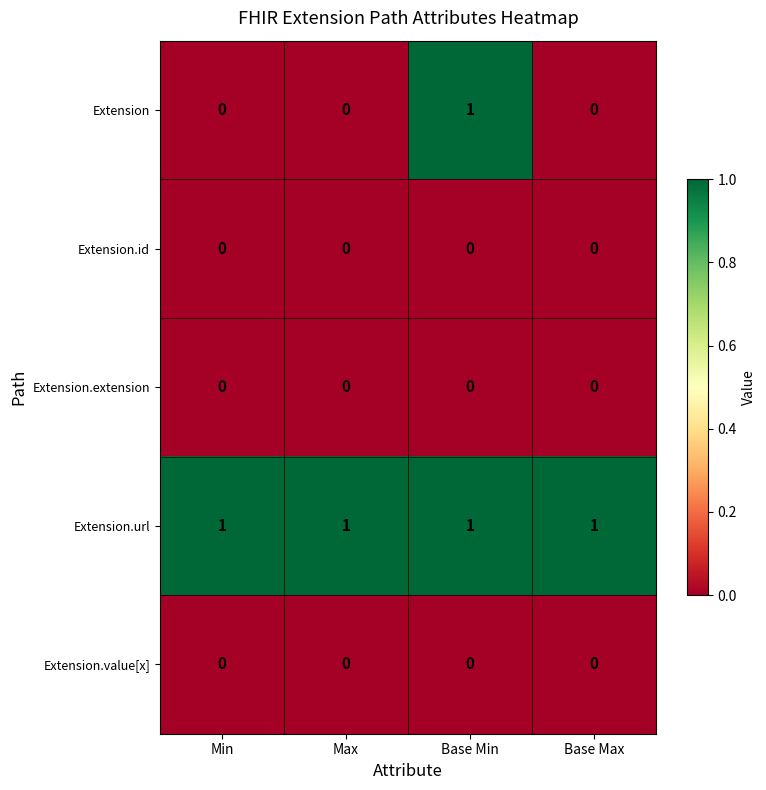

Which series has the largest total across all categories?

Extension.url